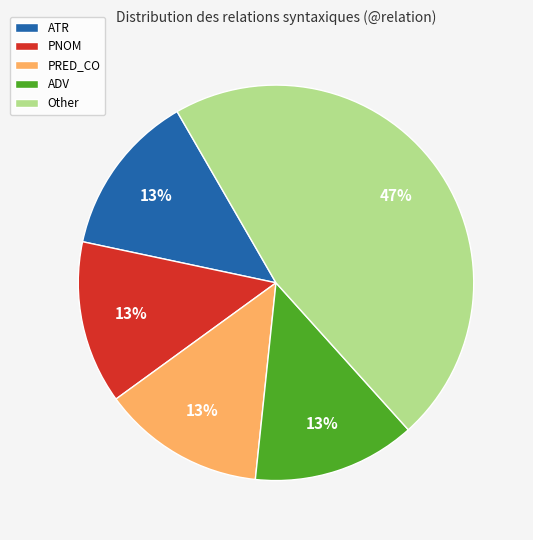

Do Other and ADV together represent more than half of the pie?

Yes